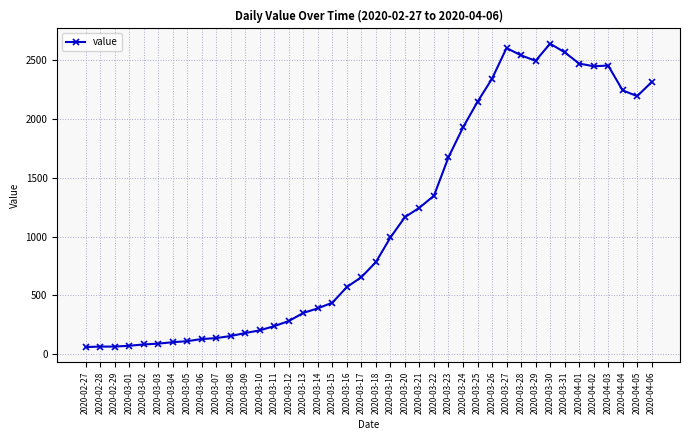

Between 2020-03-18 and 2020-03-15, which is larger?

2020-03-18